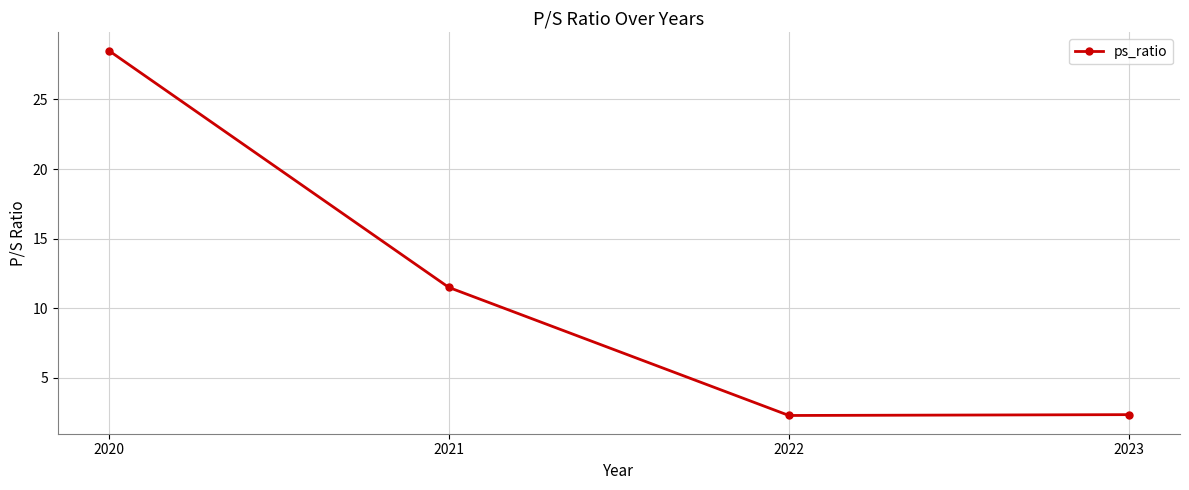

Approximately how many times larger is the value at 2023 compared to 2020?

0.1